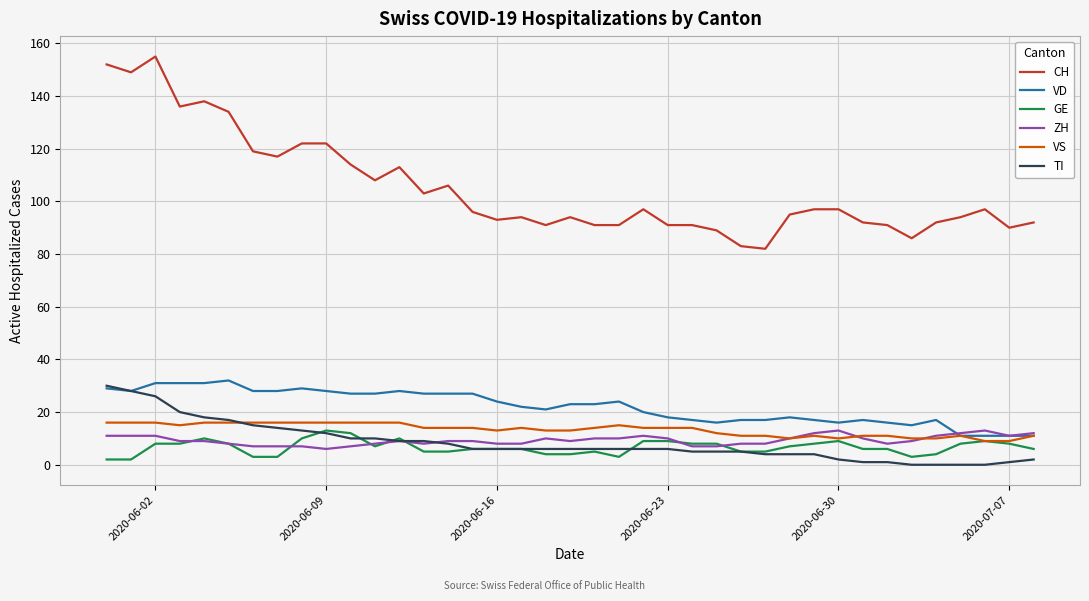

Which series has the largest total across all categories?

CH